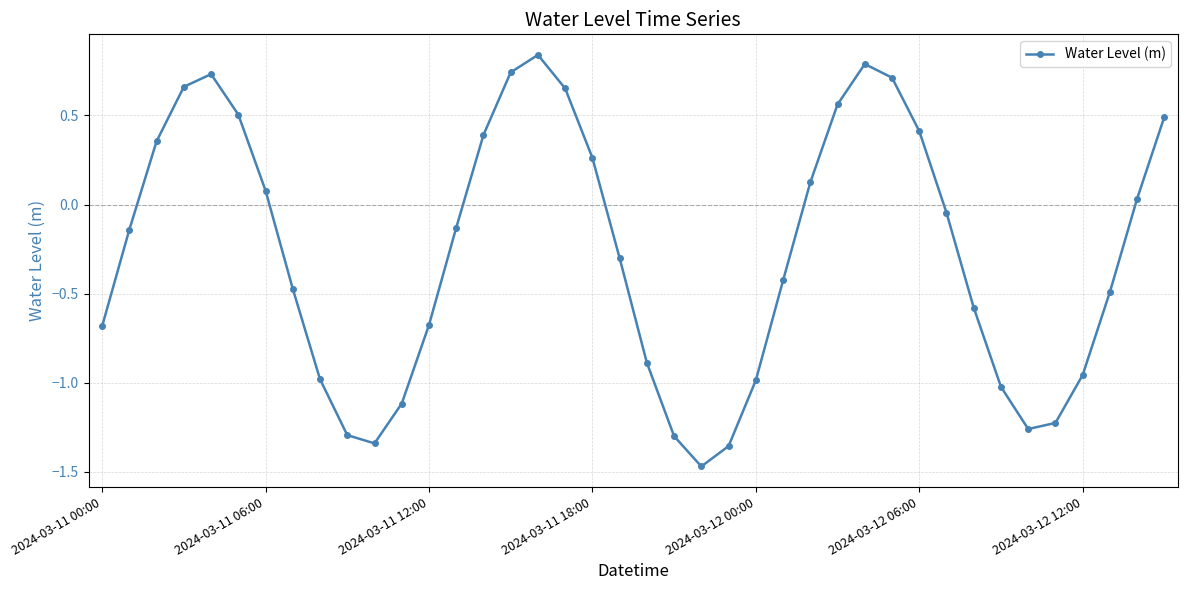

How many points are higher than both their immediate neighbors (excluding endpoints)?

3